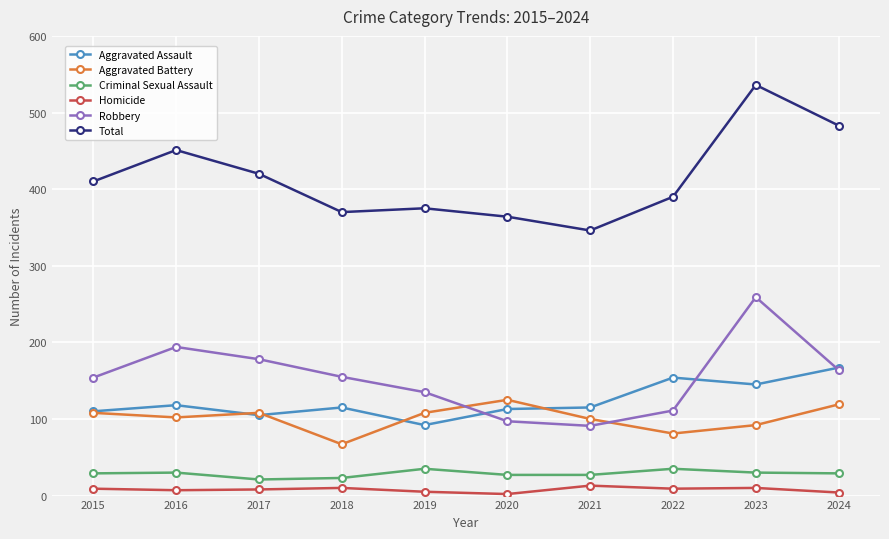

What is the difference between the Aggravated Battery values at 2020 and 2017?

17